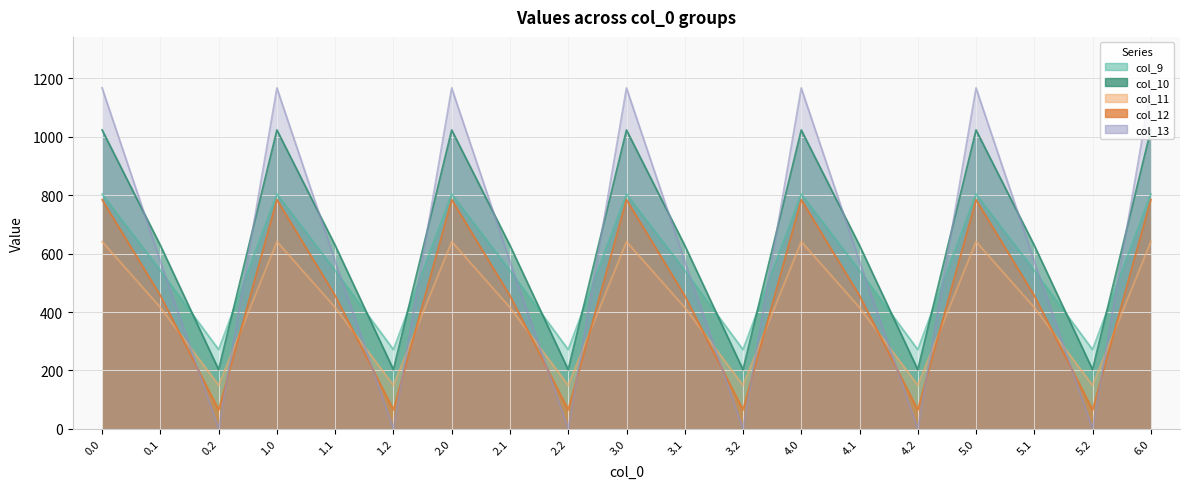

What is the sum of all col_13 values?

11614.3